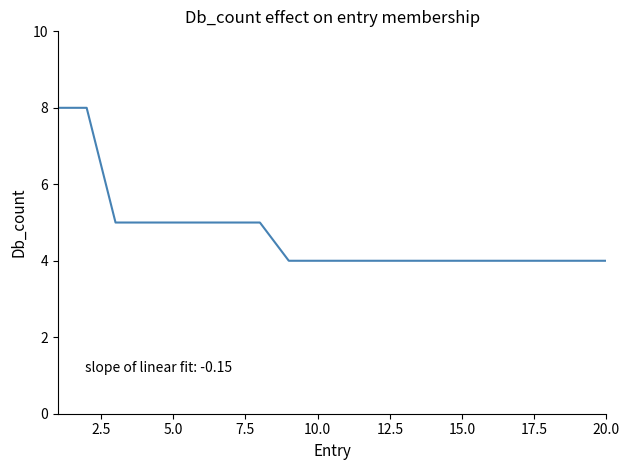

What is the maximum value shown in the chart?

8